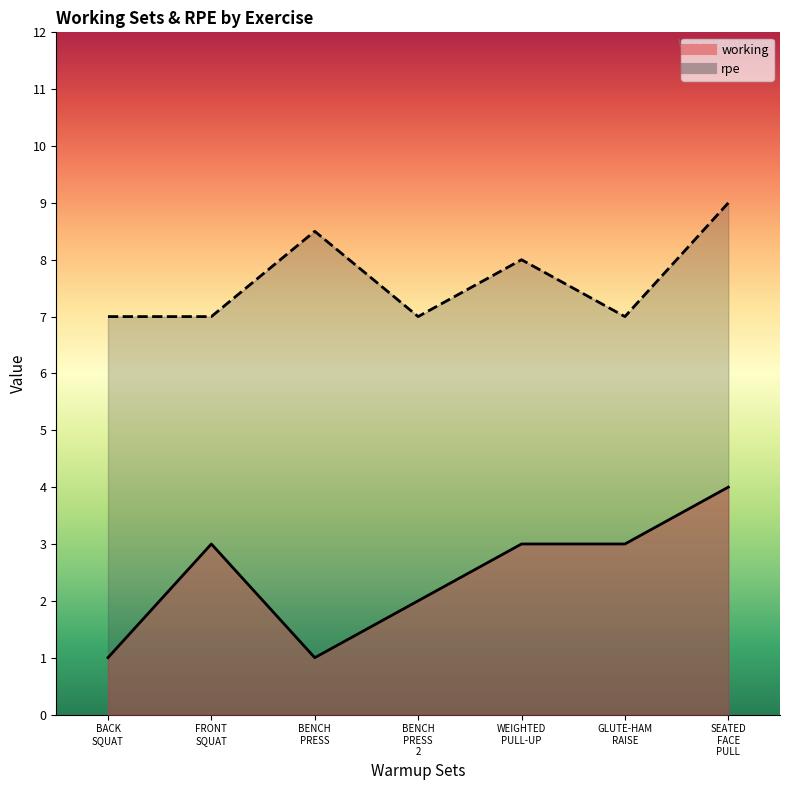

Reading left to right, extract all data points from this chart.

working: 1.0	3.0	1.0	2.0	3.0	3.0	4.0
rpe: 7.0	7.0	8.5	7.0	8.0	7.0	9.0